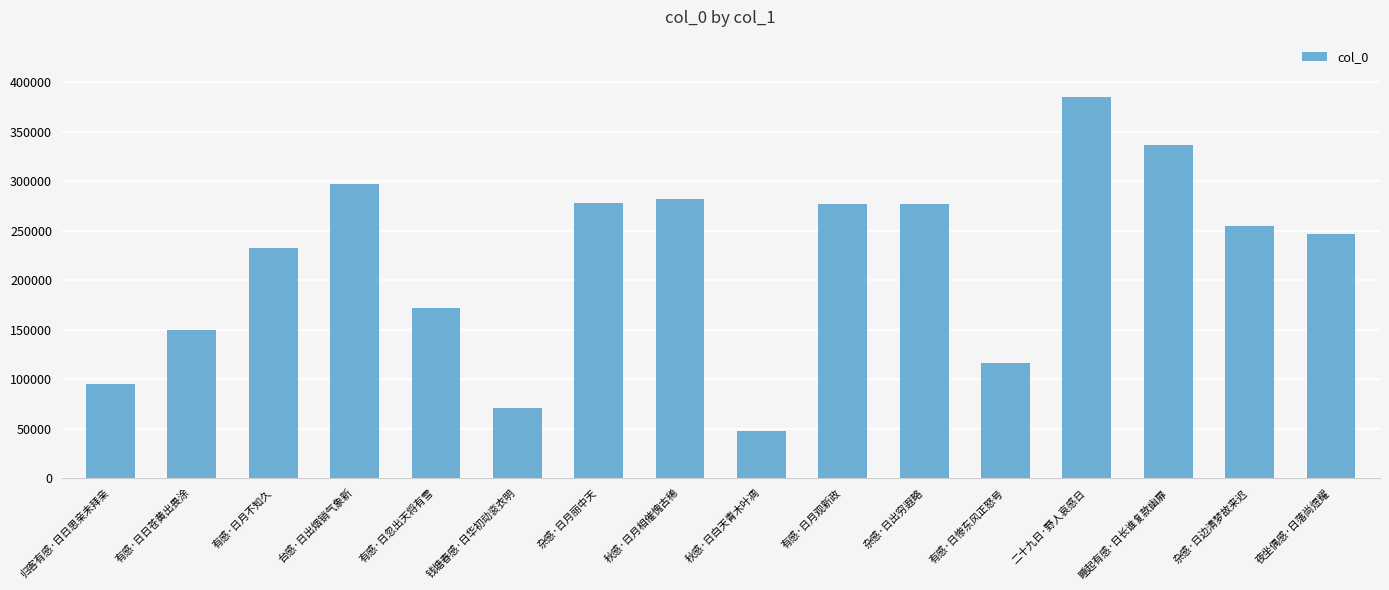

Count the number of categories in the chart.

16